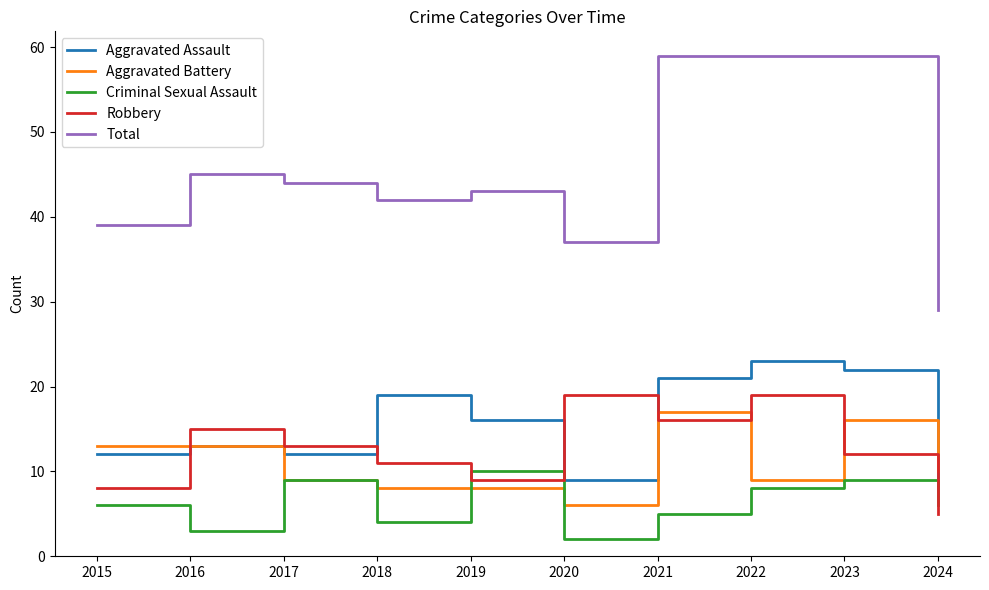

Which series has the widest spread of values?

Total